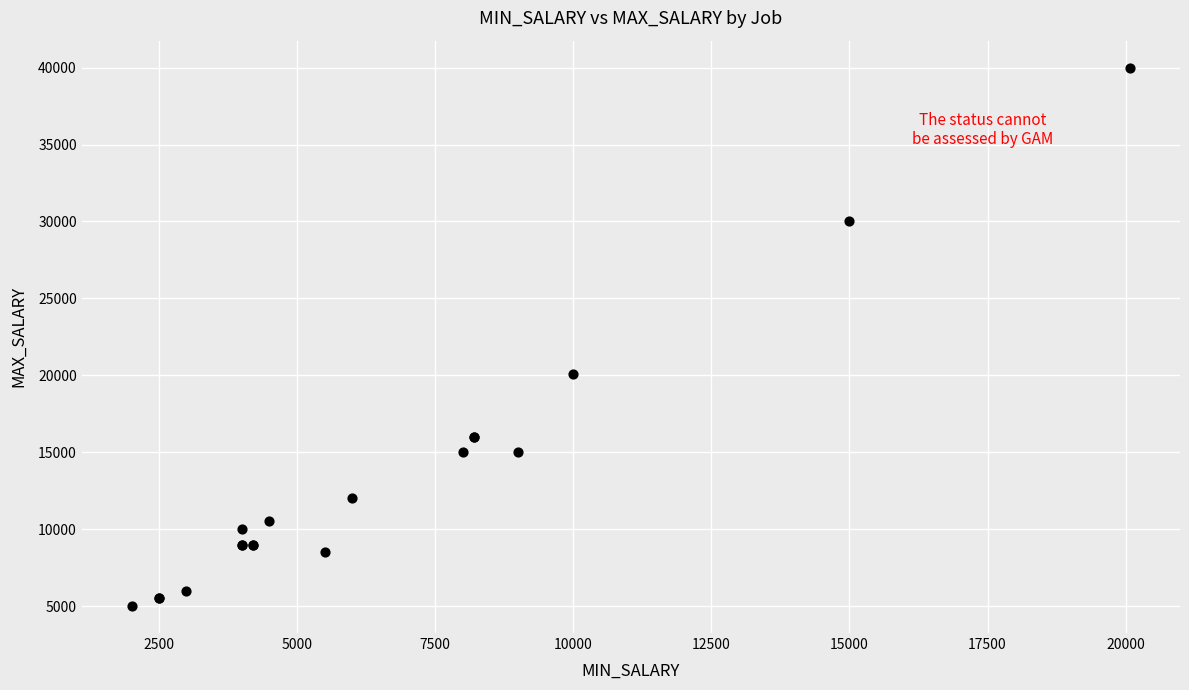

What Y value in the scatter plot is closest to 22500?

20080